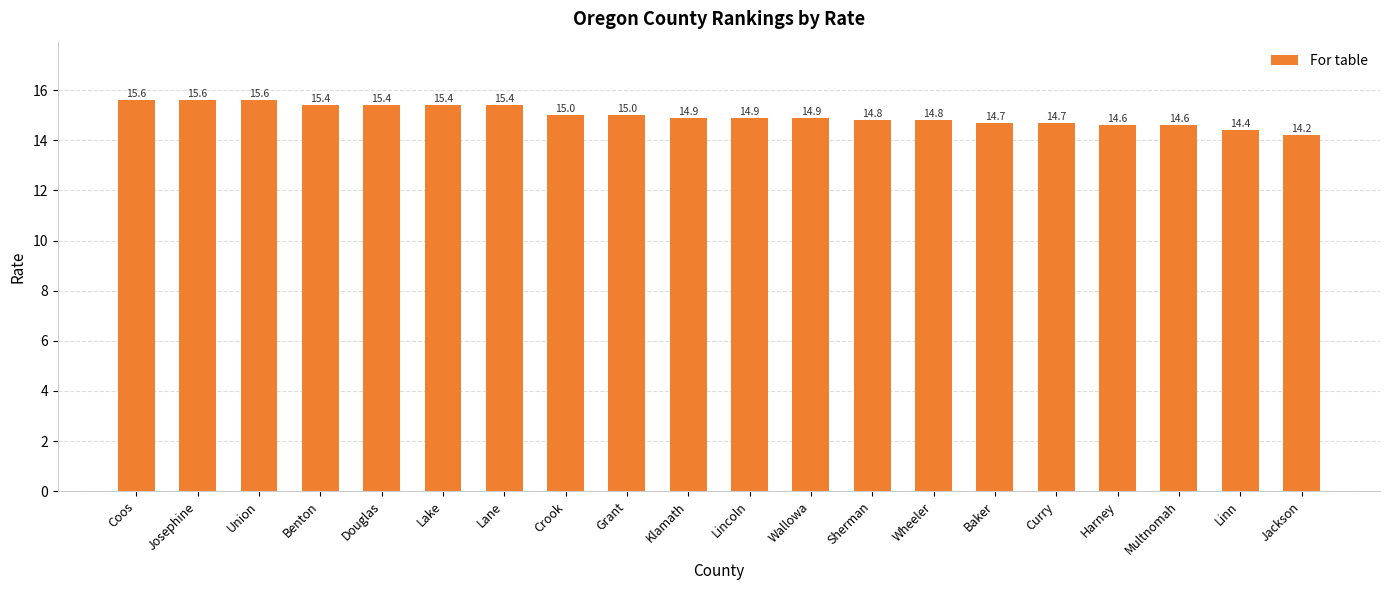

Reading right to left, what are all the values shown in this chart?

Jackson=14.2	Linn=14.4	Multnomah=14.6	Harney=14.6	Curry=14.7	Baker=14.7	Wheeler=14.8	Sherman=14.8	Wallowa=14.9	Lincoln=14.9	Klamath=14.9	Grant=15.0	Crook=15.0	Lane=15.4	Lake=15.4	Douglas=15.4	Benton=15.4	Union=15.6	Josephine=15.6	Coos=15.6